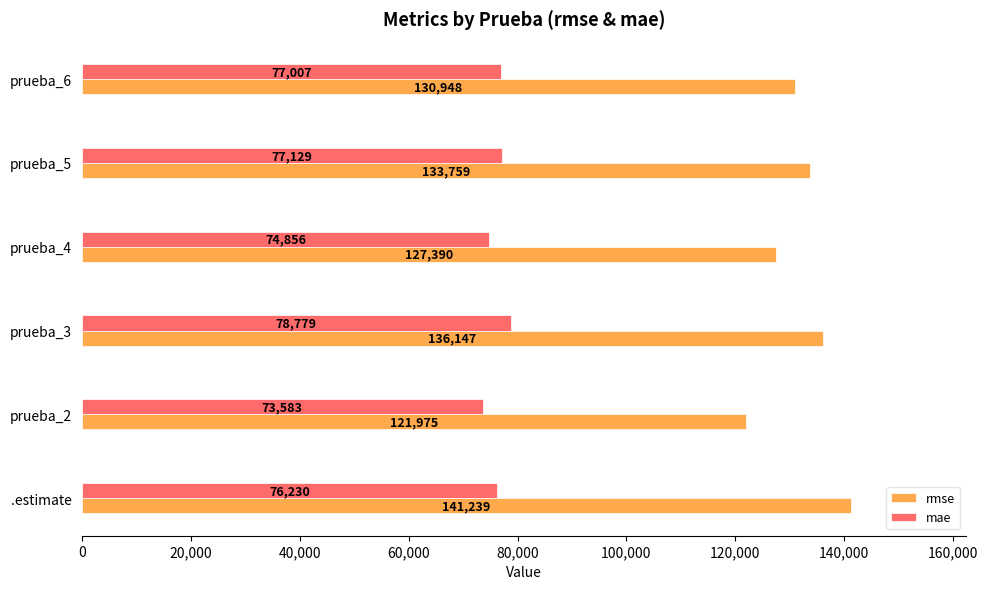

What are all the series names shown in the legend?

rmse, mae